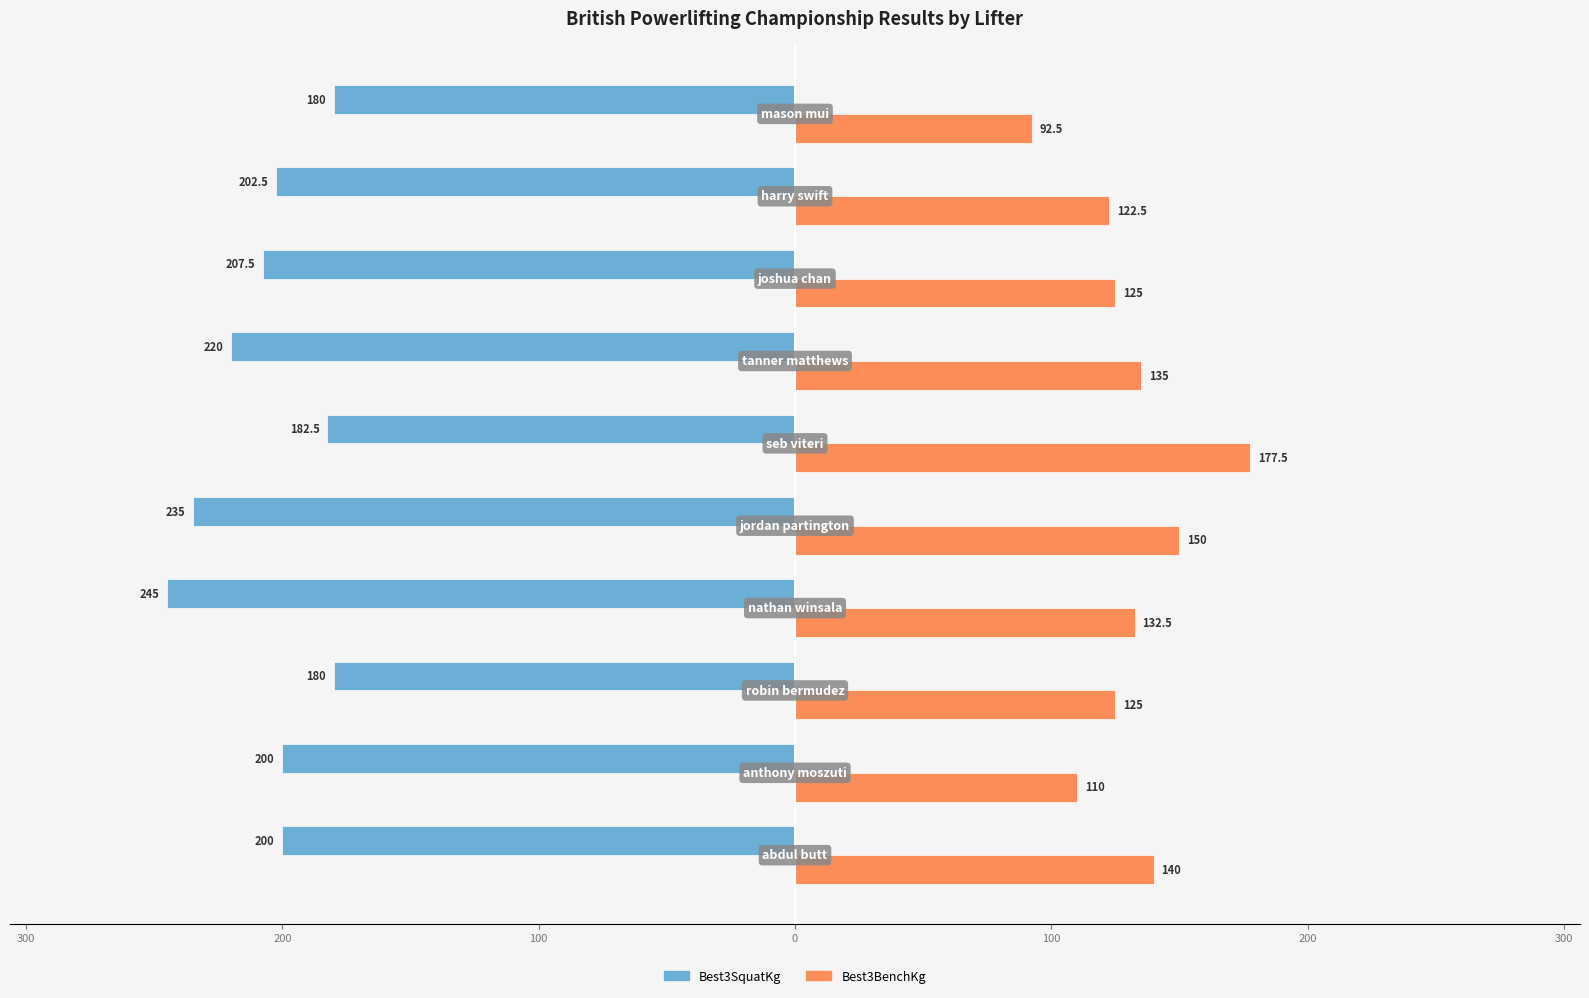

What are all the series names shown in the legend?

Best3SquatKg, Best3BenchKg